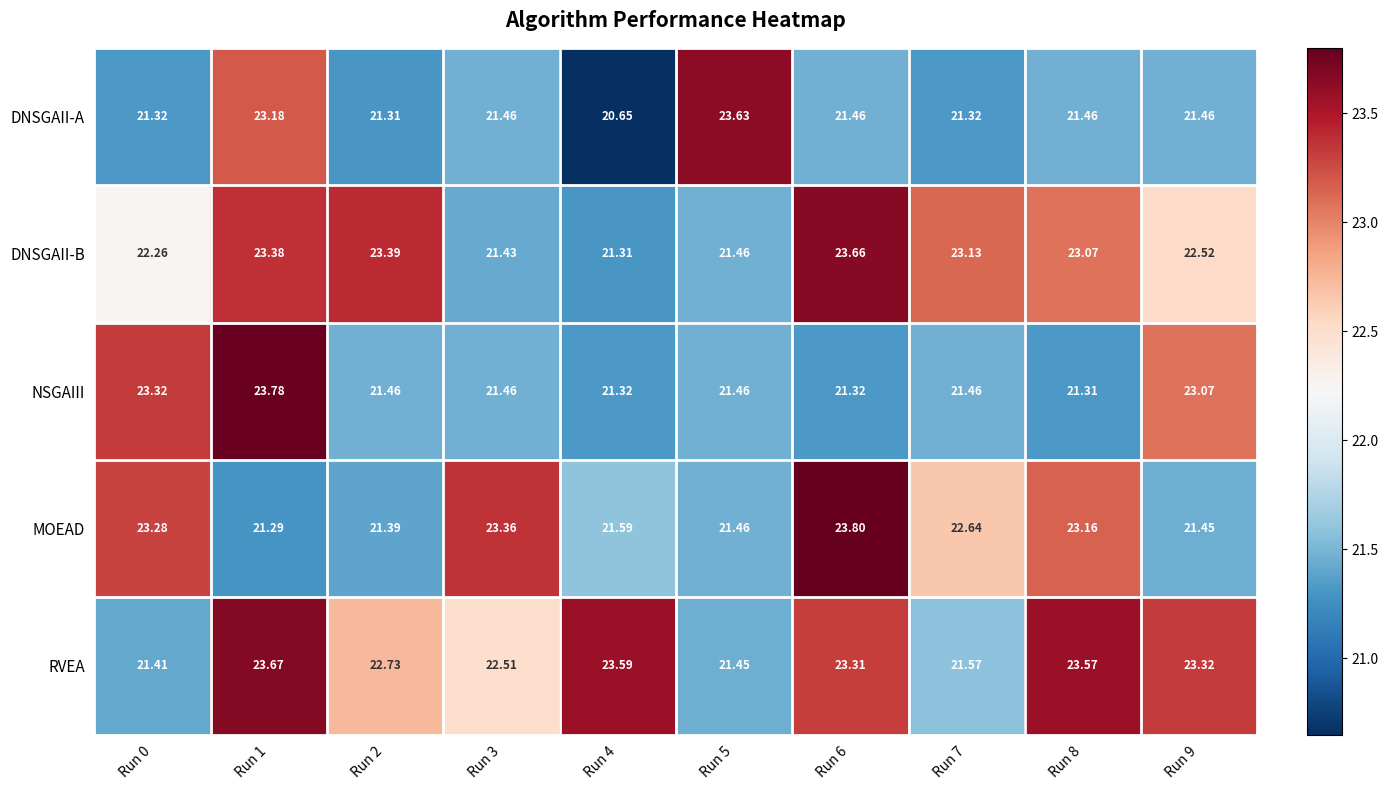

Which series has the largest total across all categories?

RVEA